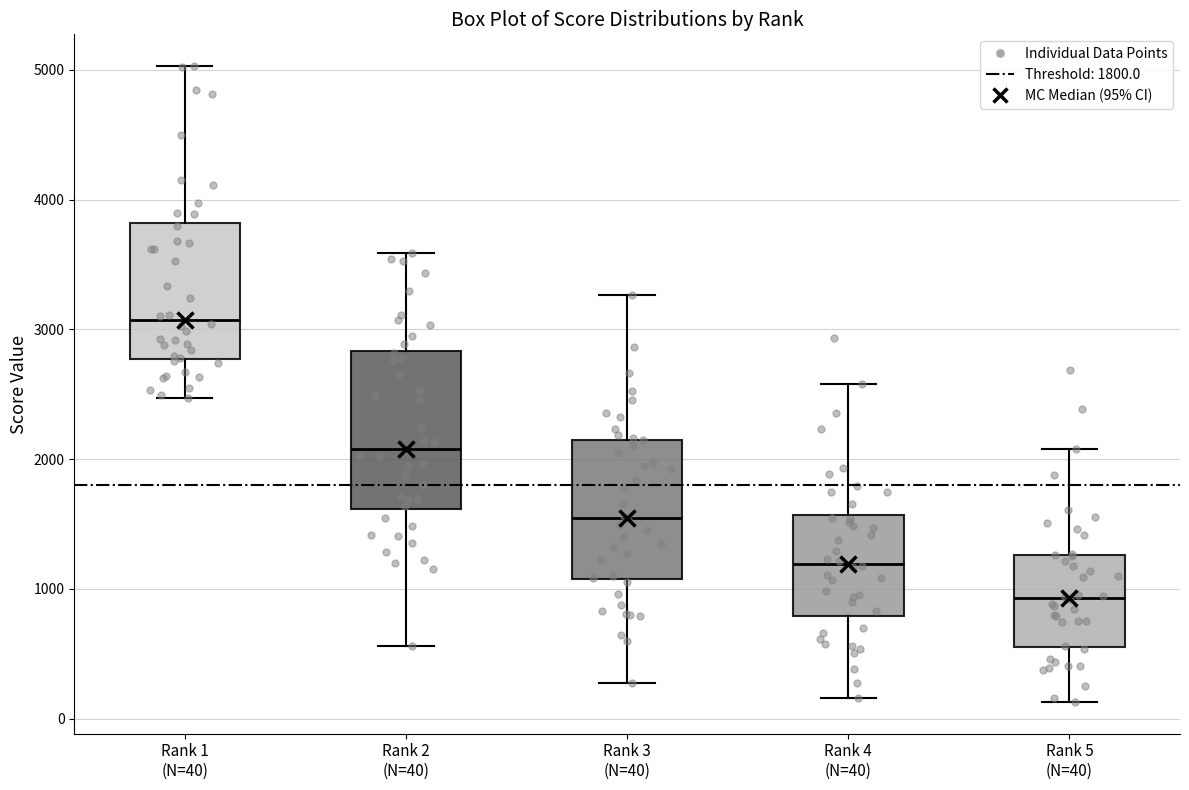

Reading left to right, read every box against the y-axis: the position of its median line, the range the box covers, and the ends of its whiskers. The values are not printed on the chart, so give them approximately, as read against the axis.

Rank 1 (N=40): median 3100, box 2800 to 3800, whiskers 2500 to 5000
Rank 2 (N=40): median 2100, box 1600 to 2800, whiskers 600 to 3600
Rank 3 (N=40): median 1600, box 1100 to 2200, whiskers 300 to 3300
Rank 4 (N=40): median 1200, box 800 to 1600, whiskers 200 to 2600
Rank 5 (N=40): median 900, box 600 to 1300, whiskers 100 to 2100